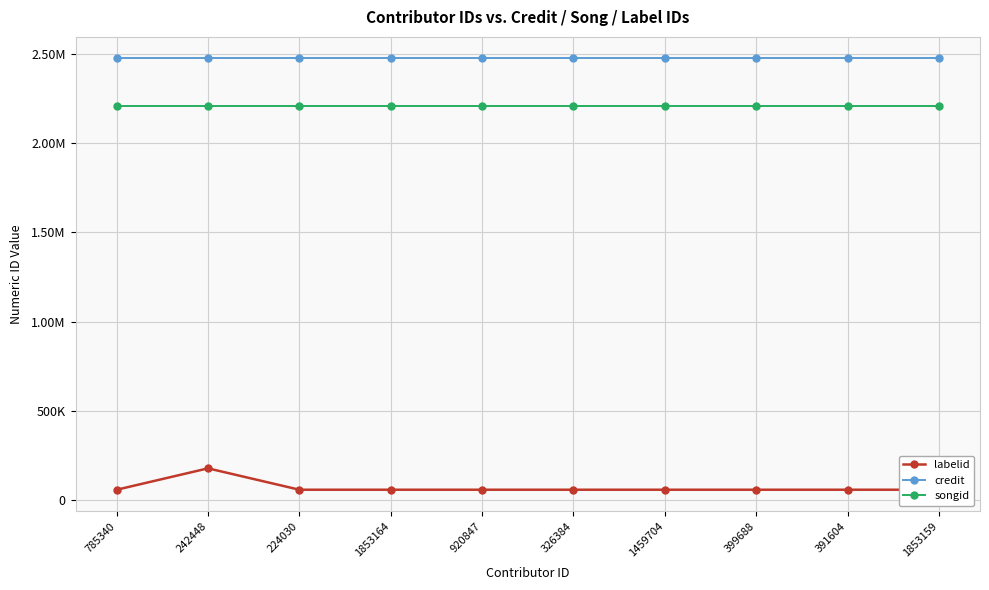

In labelid, how many points are higher than both neighbors (excluding endpoints)?

1